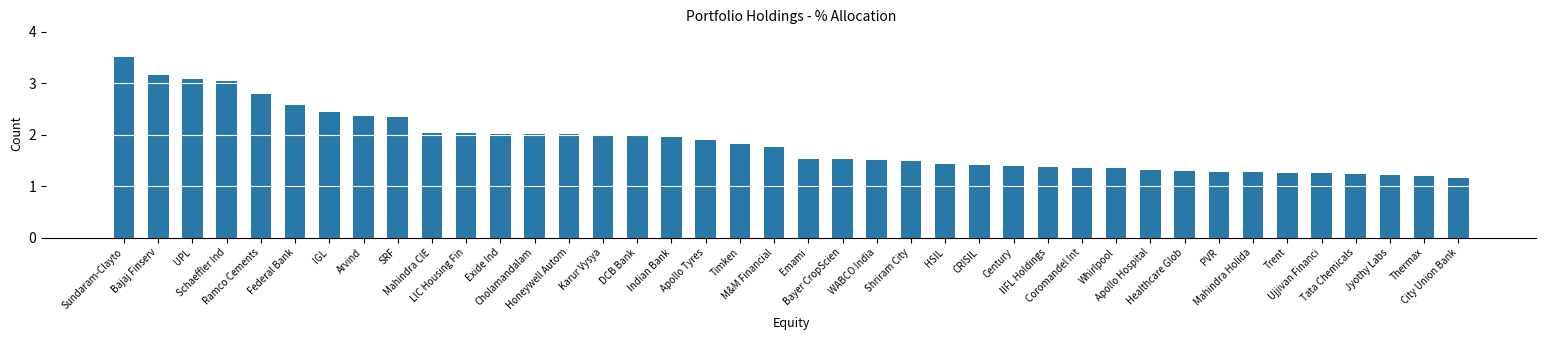

What is the greatest value displayed?

3.5